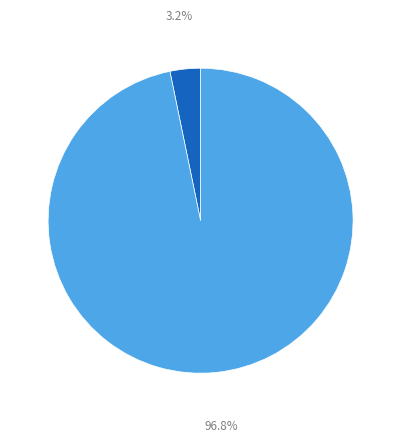

Is there a majority slice in this chart?

Yes